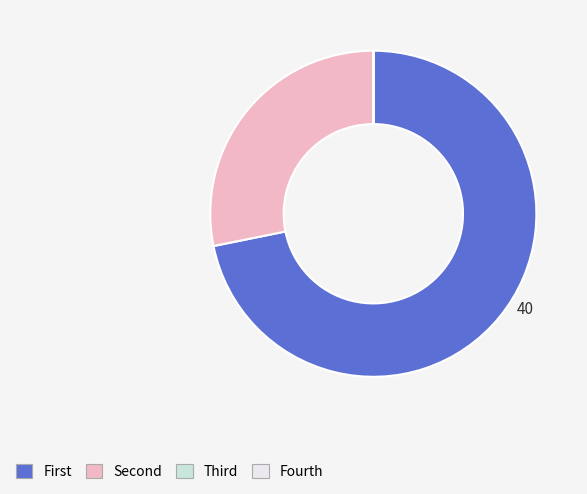

Which category accounts for the majority?

First